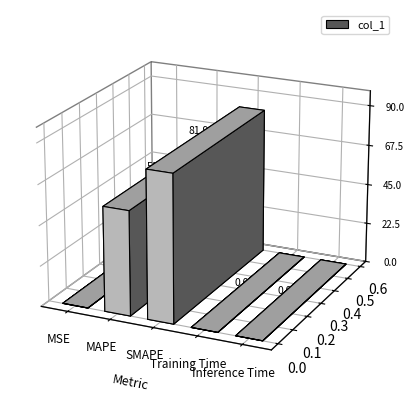

Are the bars horizontal?

No